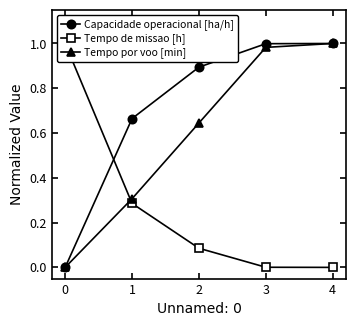

The Tempo por voo [min] series shows 1.7 at 4. True or false?

False